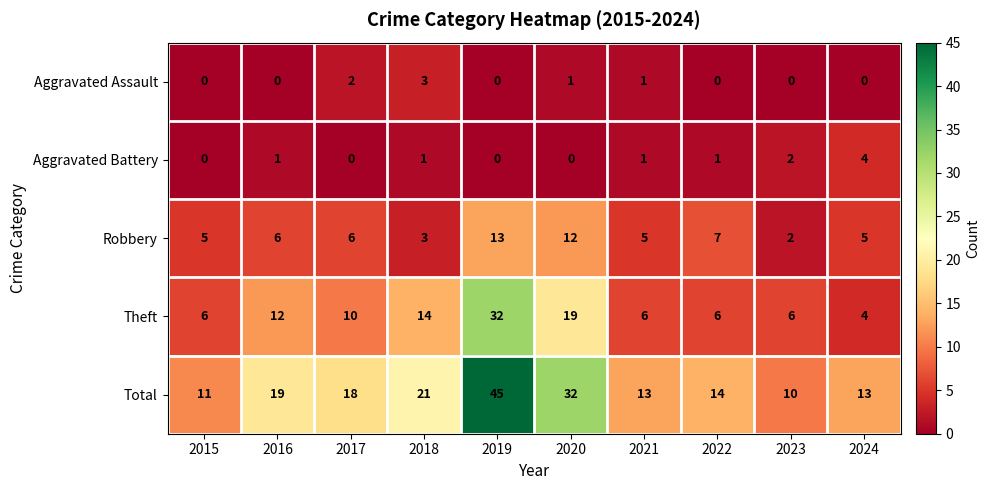

Rank the series by their maximum value, from lowest to highest.

Aggravated Assault, Aggravated Battery, Robbery, Theft, Total